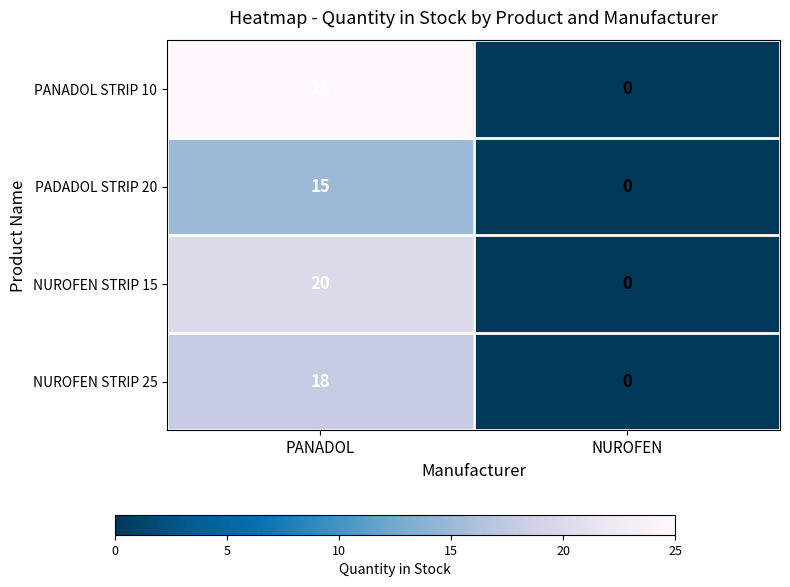

Reading left to right, list all the values displayed in this chart.

PANADOL STRIP 10: 25	0
PADADOL STRIP 20: 15	0
NUROFEN STRIP 15: 20	0
NUROFEN STRIP 25: 18	0